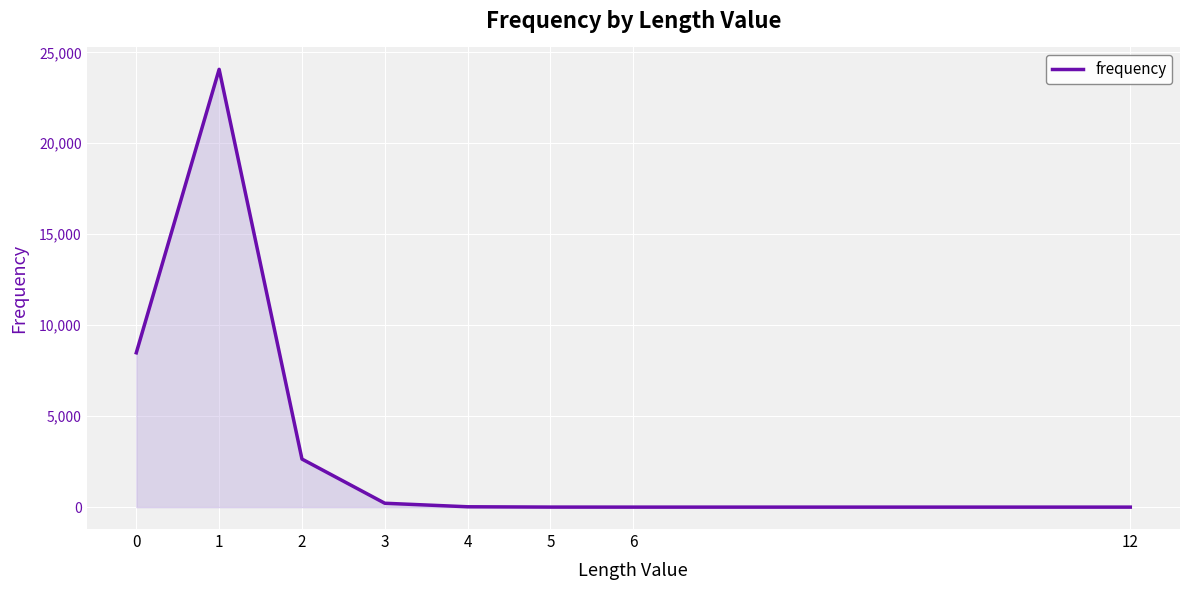

What is the difference between the maximum and minimum values?

24063